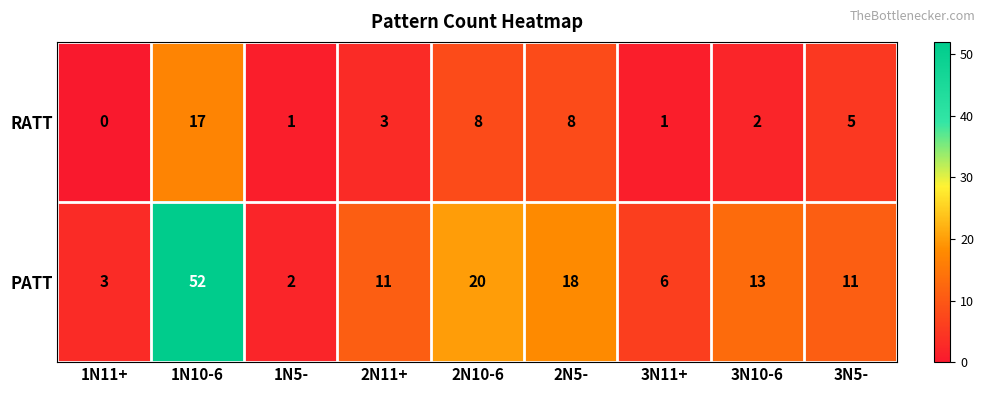

Reading right to left, what are all the values shown in this chart?

RATT: 5	2	1	8	8	3	1	17	0
PATT: 11	13	6	18	20	11	2	52	3